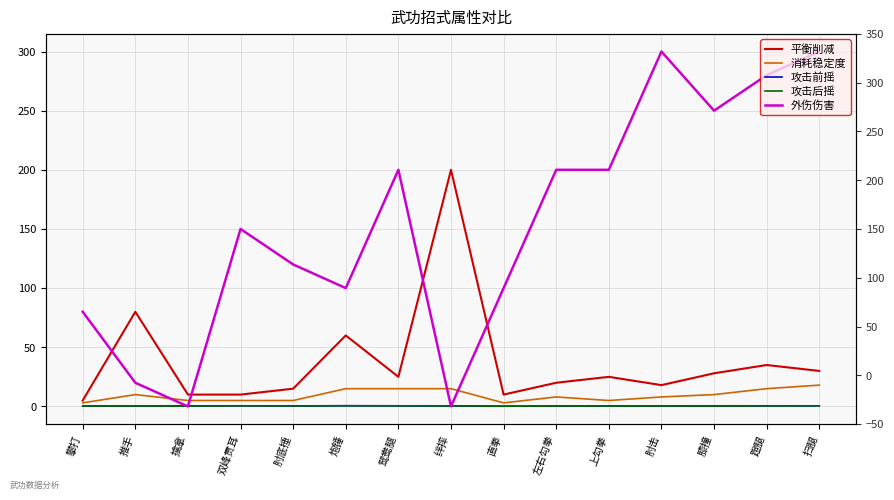

True or false: 消耗稳定度 and 攻击前摇 cross at least once.

False